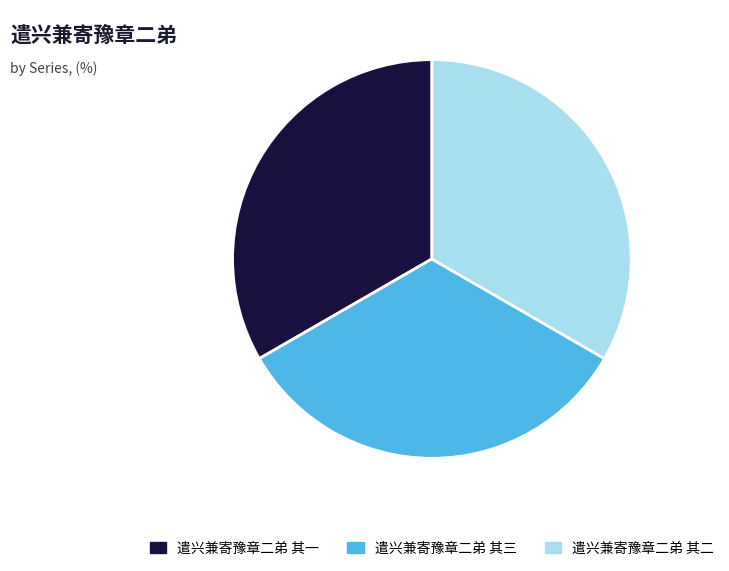

Approximately how many times larger is the value at 遣兴兼寄豫章二弟 其一 compared to 遣兴兼寄豫章二弟 其二?

1.0